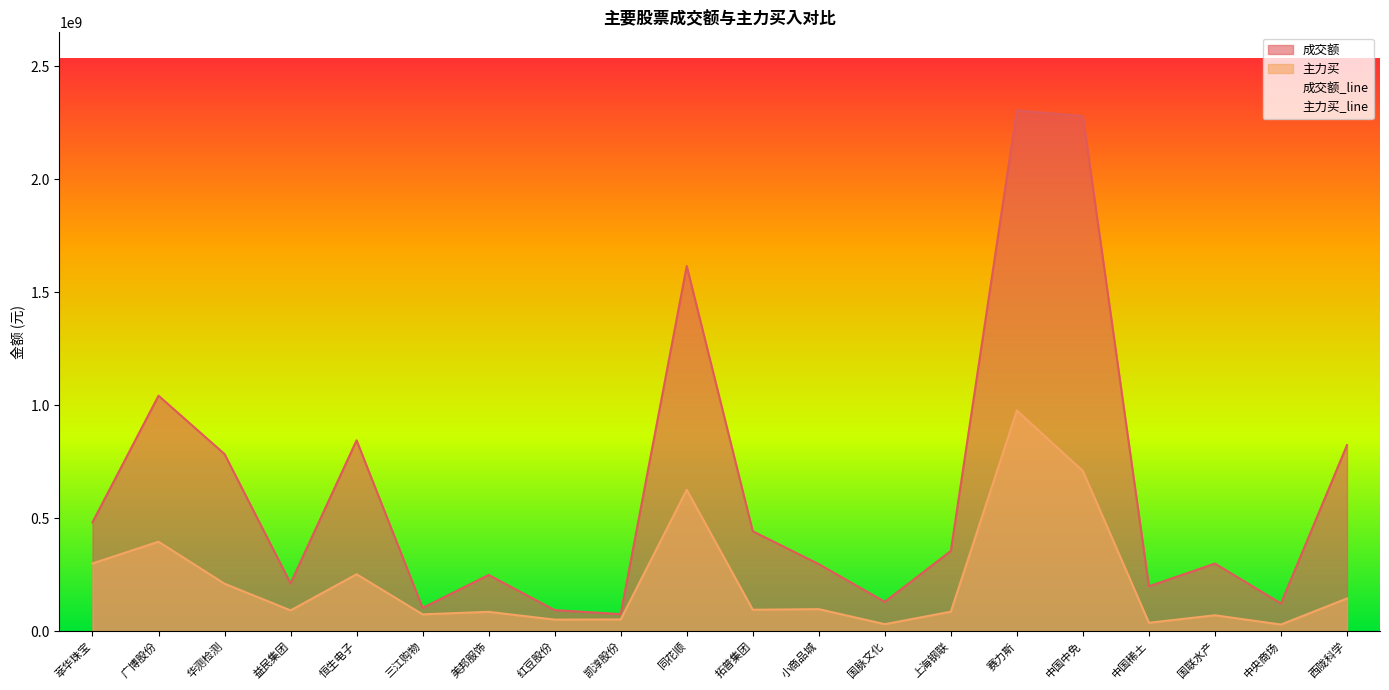

What is the greatest value displayed?

2304509450